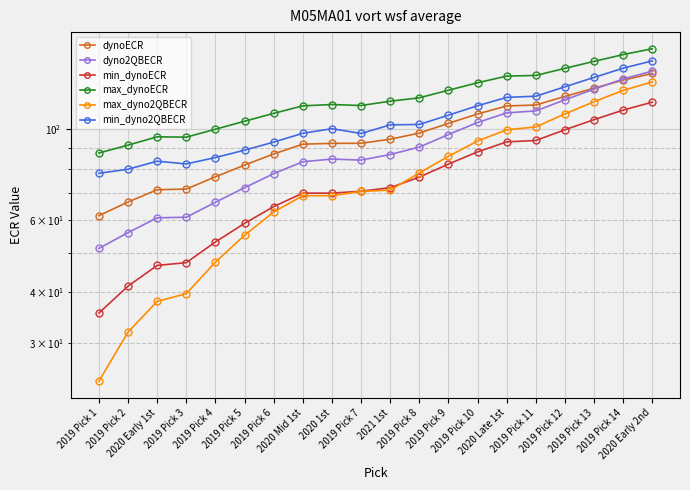

What is the label of the 7th point from the right?

2019 Pick 10